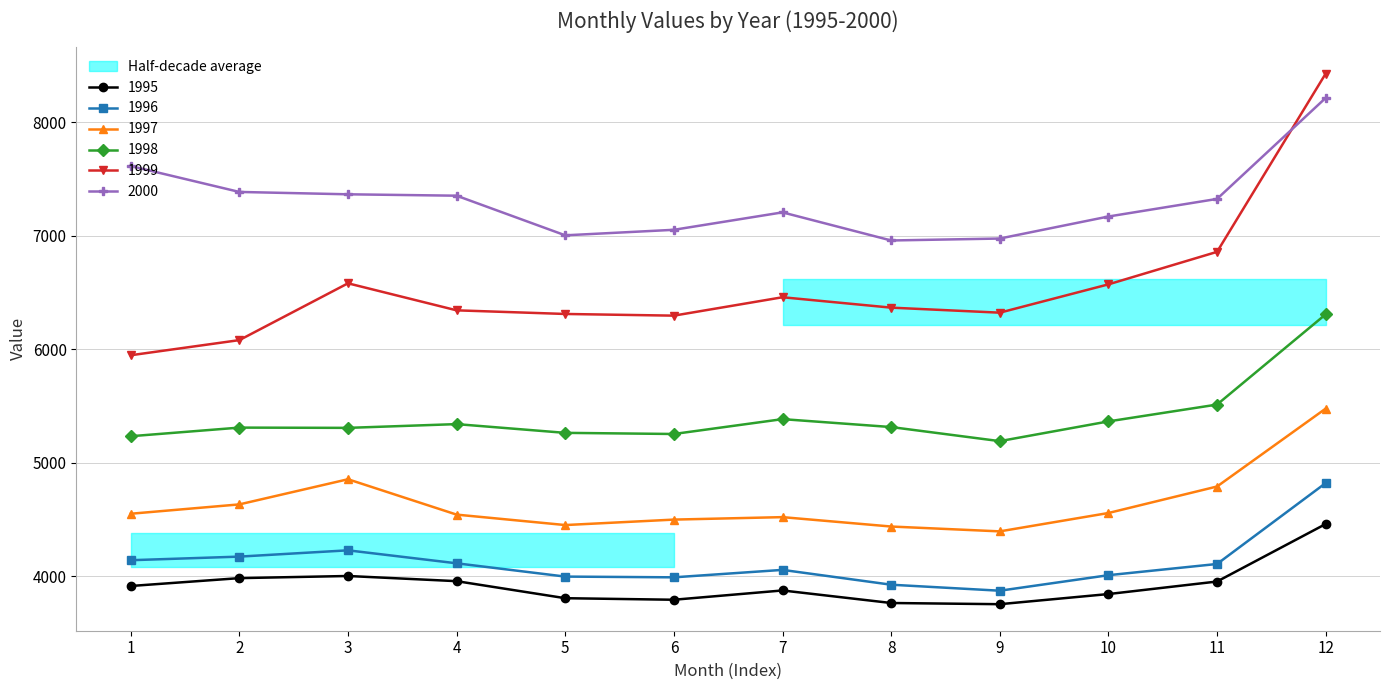

At which label does 1996 reach its minimum?

9